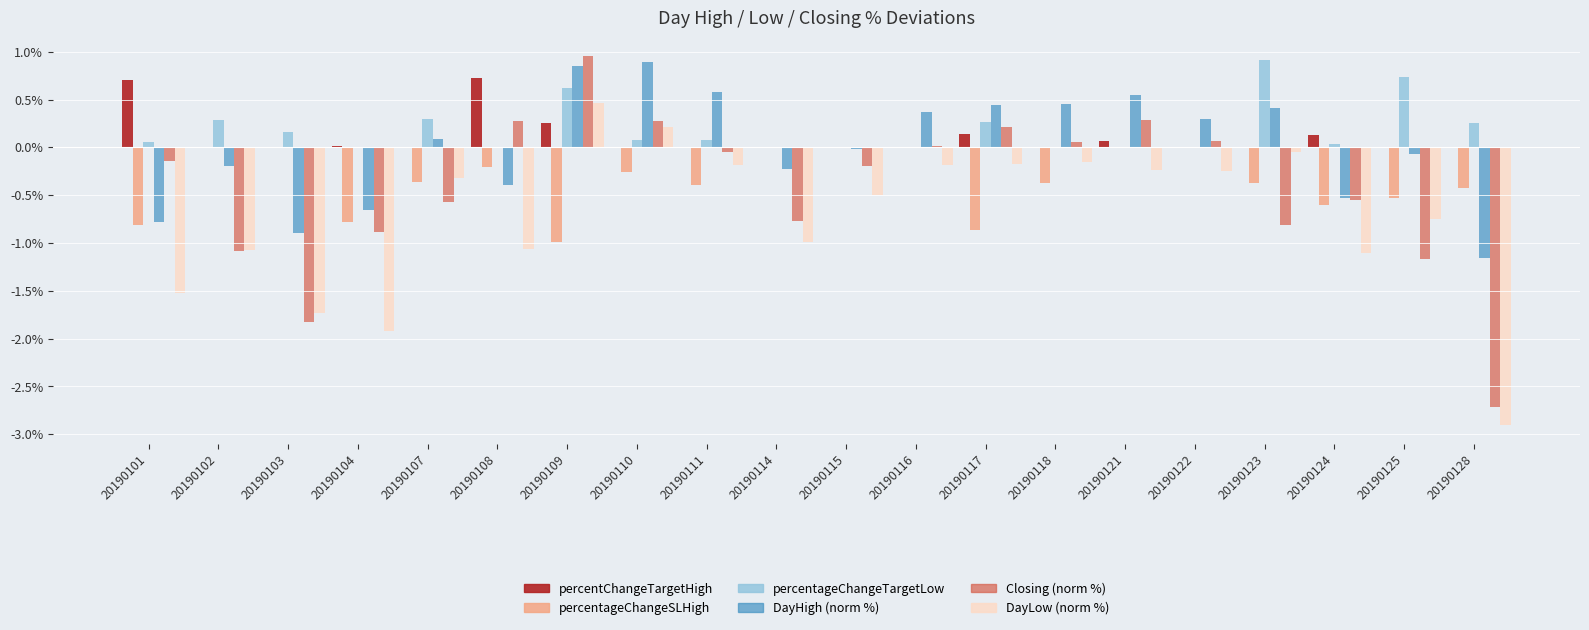

What is the total value across all series at 20190103?

-4.3